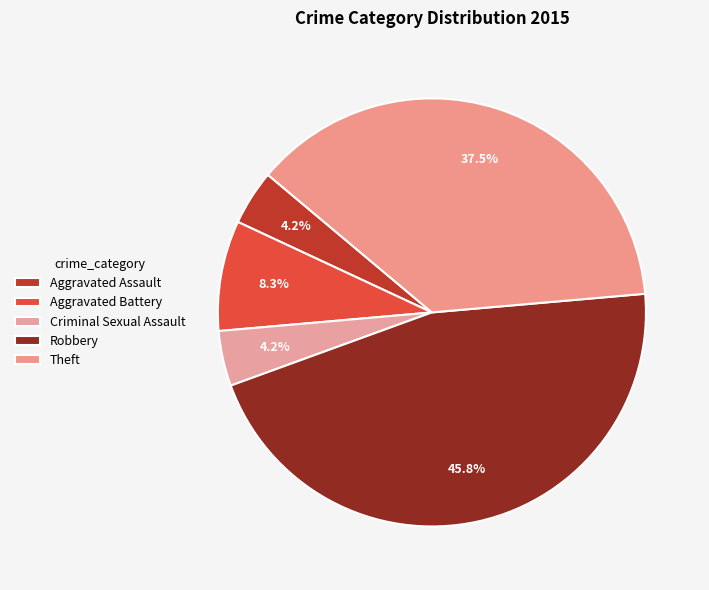

Is there a majority slice in this chart?

No